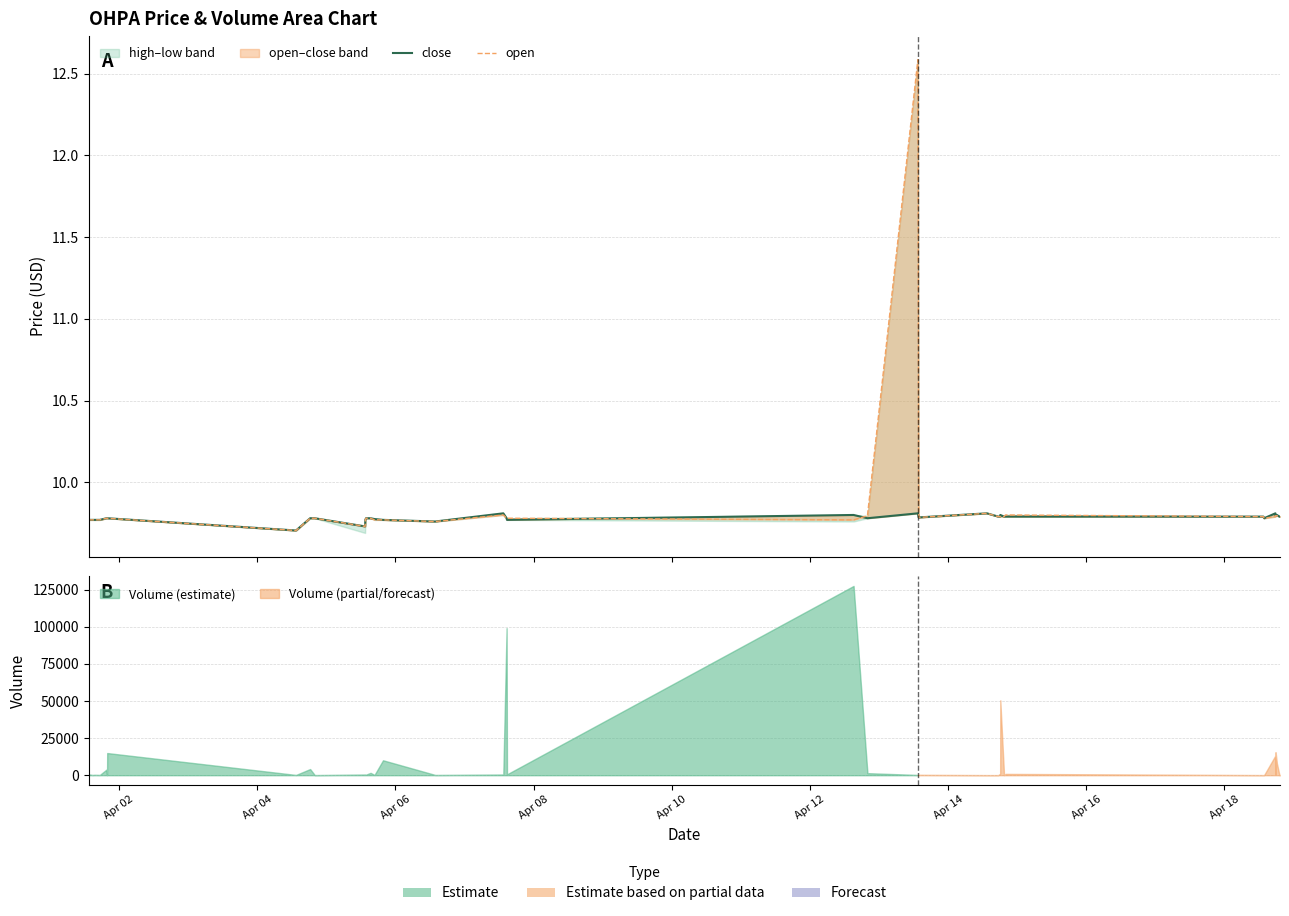

Rank the series at Apr 18 from highest to lowest value.

close, open